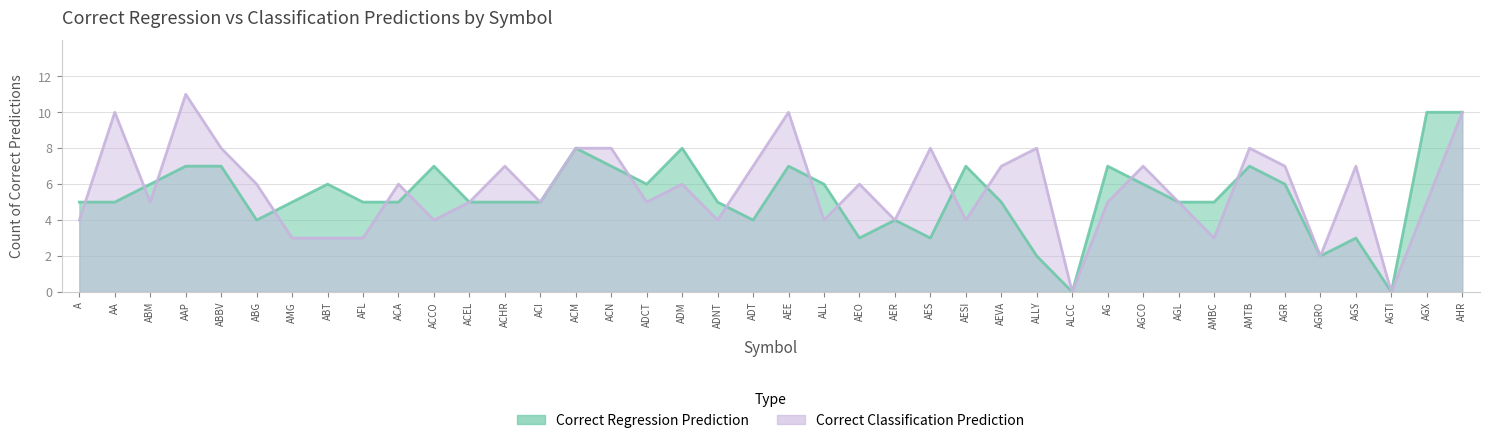

How many interior local valleys does the Correct Regression Prediction series have?

8